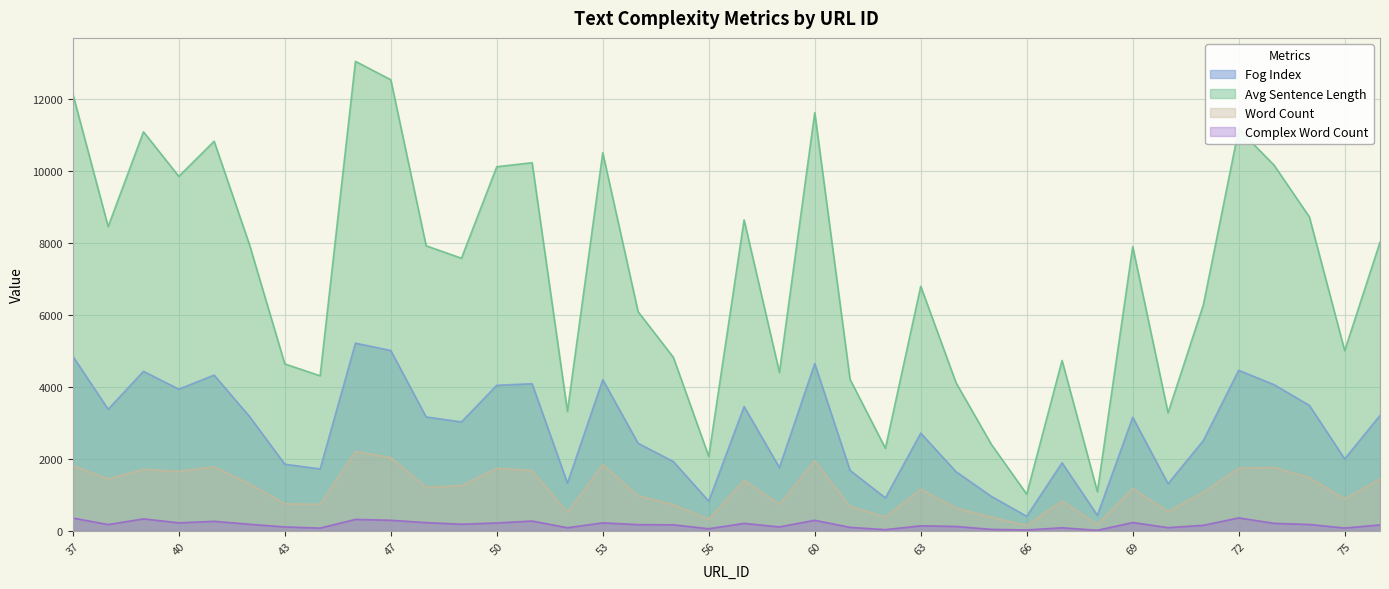

Which category has the lowest value across all series?

68